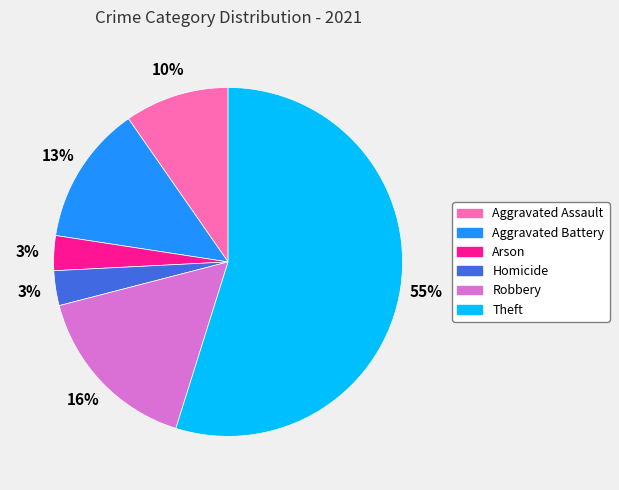

Is there a majority slice in this chart?

Yes